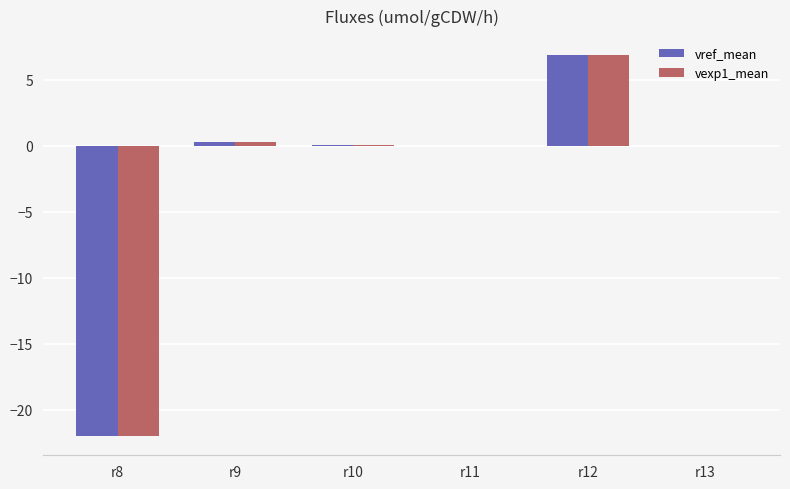

At which category is the sum across all series the highest?

r12